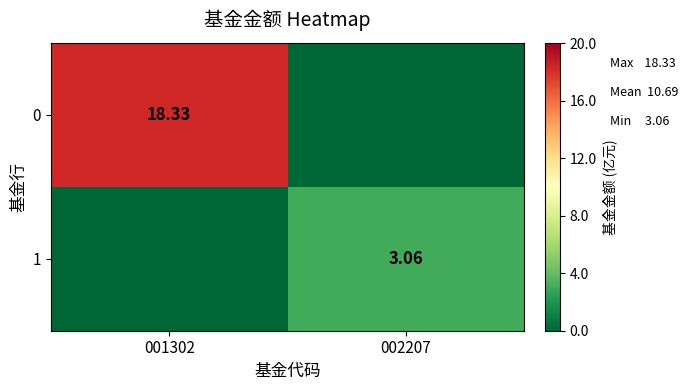

What is the total value across all series at 002207?

3.1